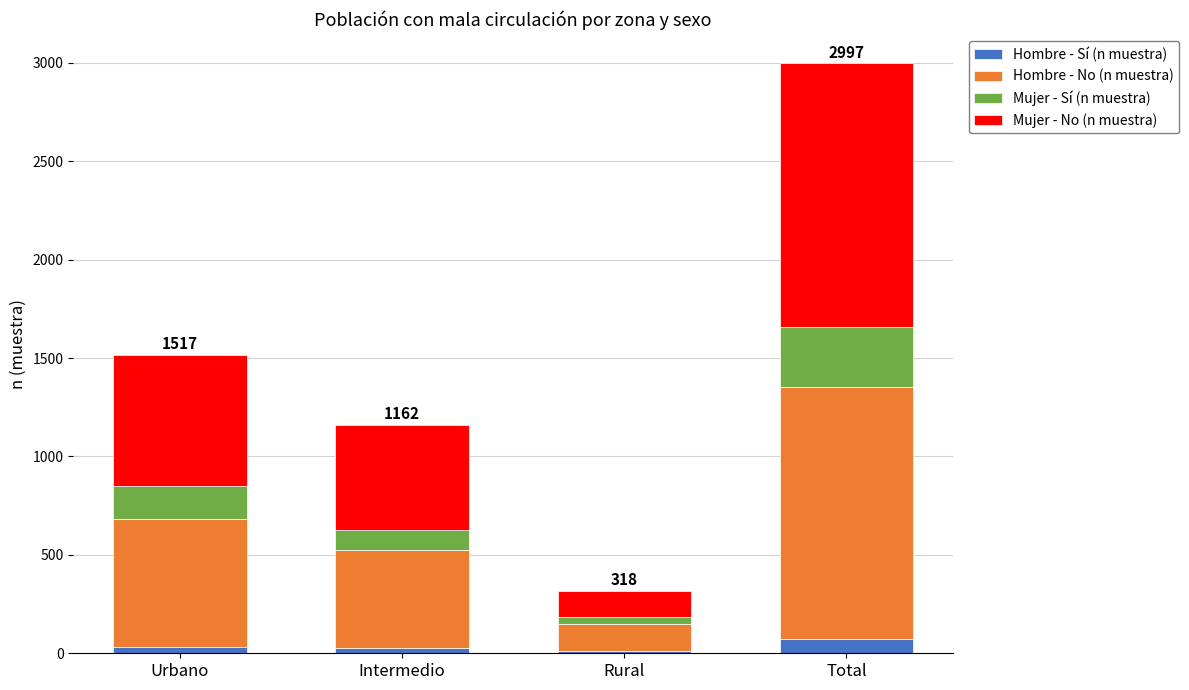

How many bars are there in total?

4